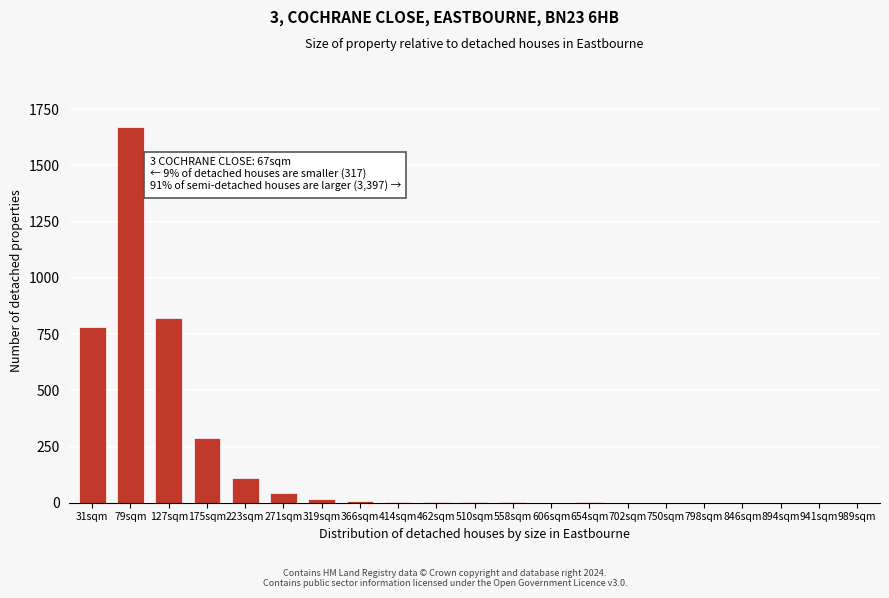

At which category does the chart reach its peak across all series?

79sqm